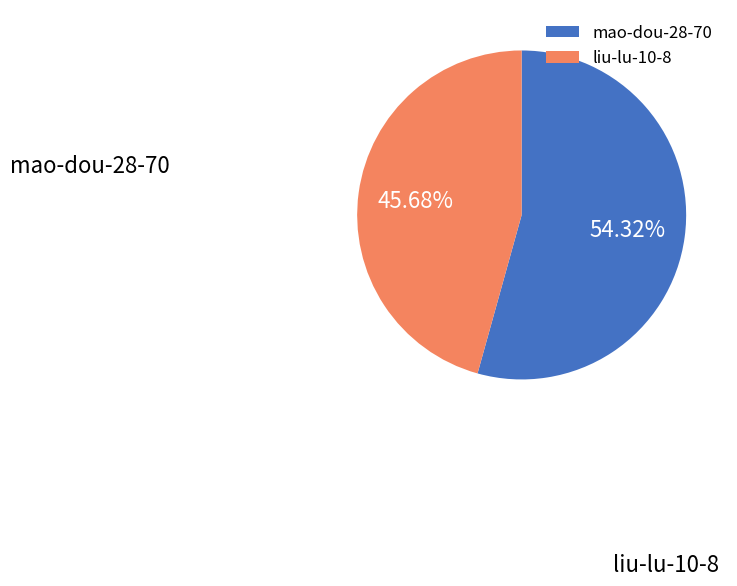

To the nearest percent, what is the difference between the mao-dou-28-70 and liu-lu-10-8 slice percentages?

9%